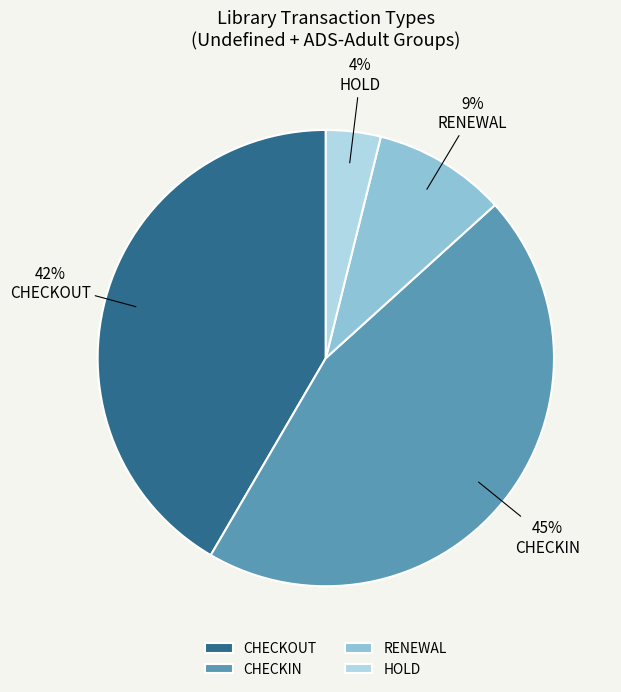

Is there a majority slice in this chart?

No